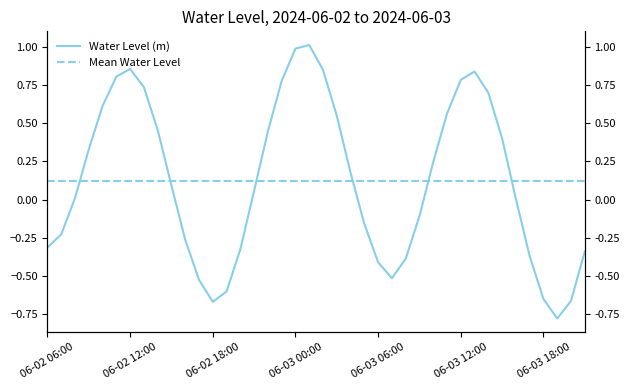

List the labels in order of value, largest first.

06-03 01:00, 06-03 00:00, 06-02 12:00, 06-03 02:00, 06-03 13:00, 06-02 11:00, 06-03 12:00, 06-02 23:00, 06-02 13:00, 06-03 14:00, 06-02 10:00, 06-03 11:00, 06-03 03:00, 06-02 14:00, 06-02 22:00, 06-03 15:00, 06-02 09:00, 06-03 10:00, 06-03 04:00, 06-02 15:00, 06-02 21:00, 06-02 08:00, 06-03 16:00, 06-03 09:00, 06-03 05:00, 06-02 07:00, 06-02 16:00, 06-02 06:00, 06-02 20:00, 06-03 21:00, 06-03 17:00, 06-03 08:00, 06-03 06:00, 06-03 07:00, 06-02 17:00, 06-02 19:00, 06-03 18:00, 06-03 20:00, 06-02 18:00, 06-03 19:00